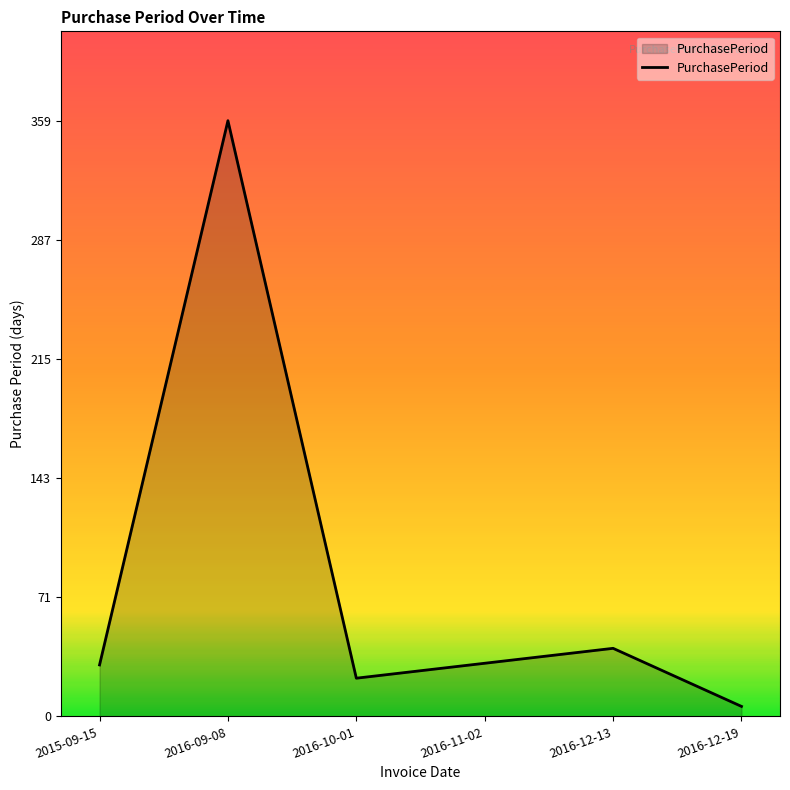

Is it true that the value at 2016-12-13 is 41?

True